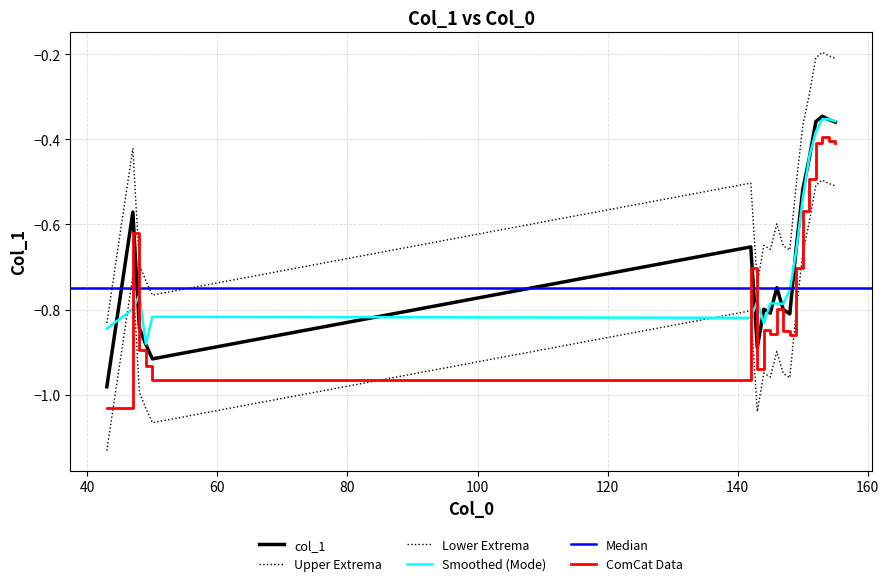

At which category does the data reach its first local peak?

47